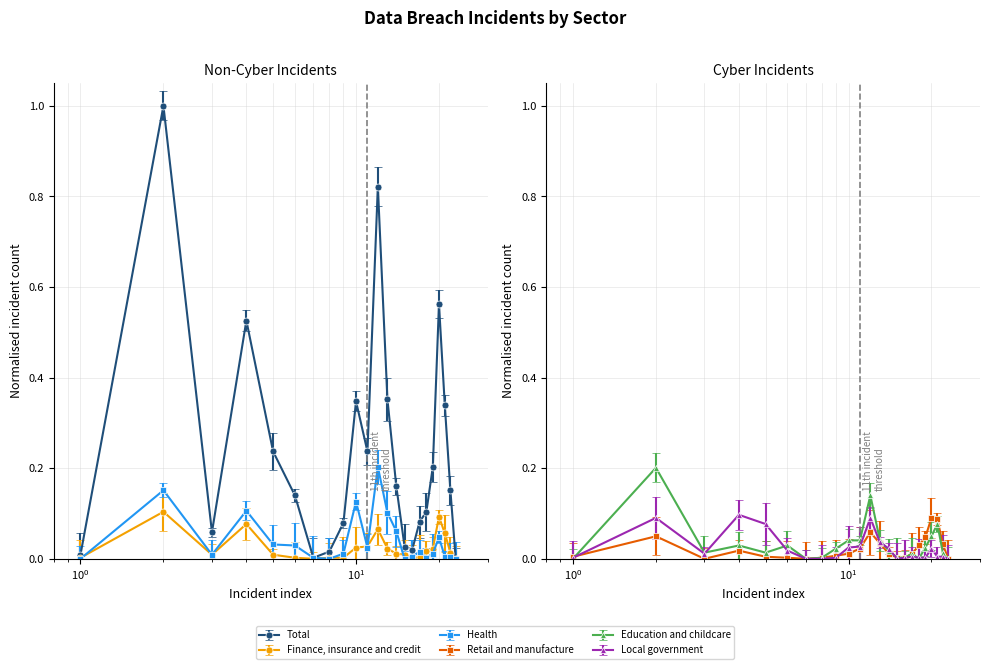

How many lines are shown in the chart?

6